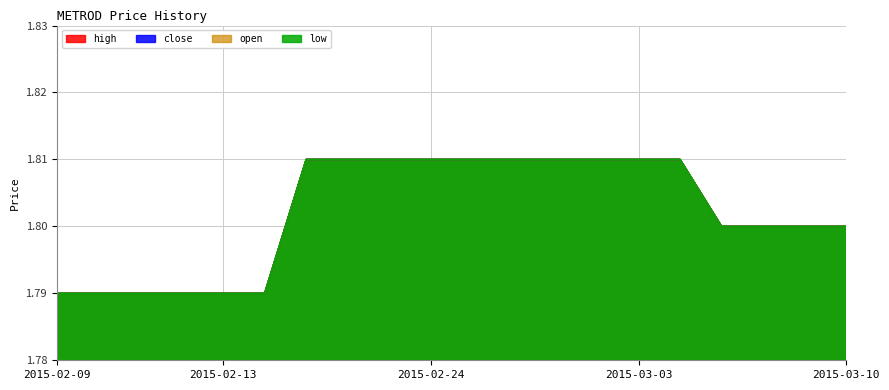

True or false: close and low cross at least once.

False